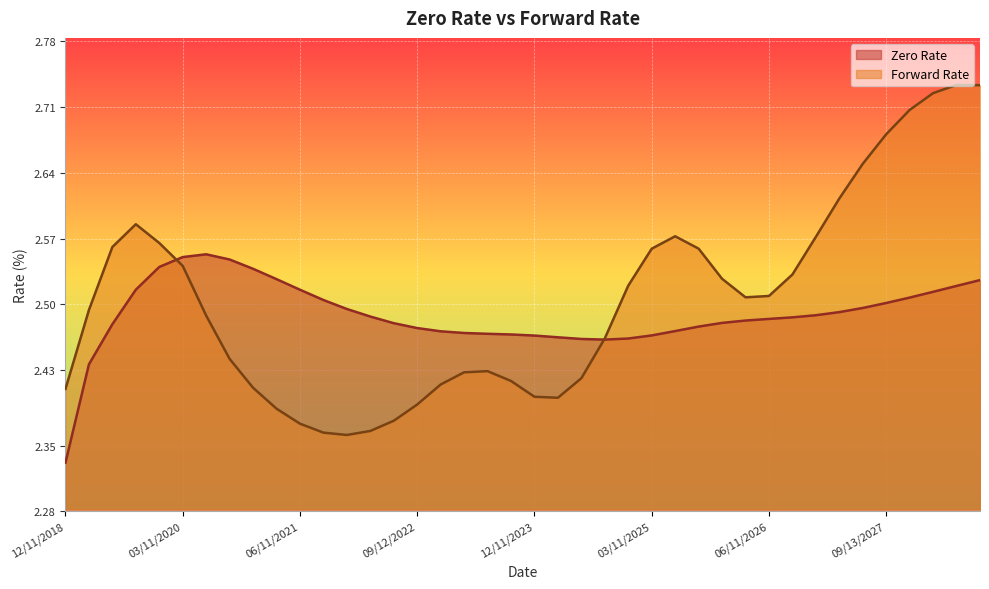

What is the smallest value displayed?

2.3